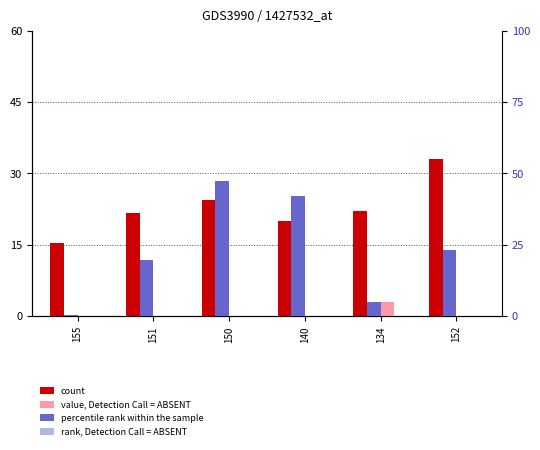

The value of count at 140 is 20.1. True or false?

True